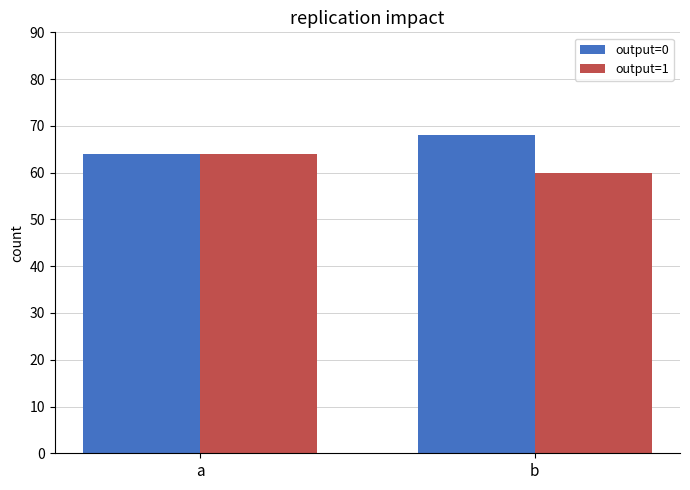

Count the output=0 values in the range 64 to 68.

2